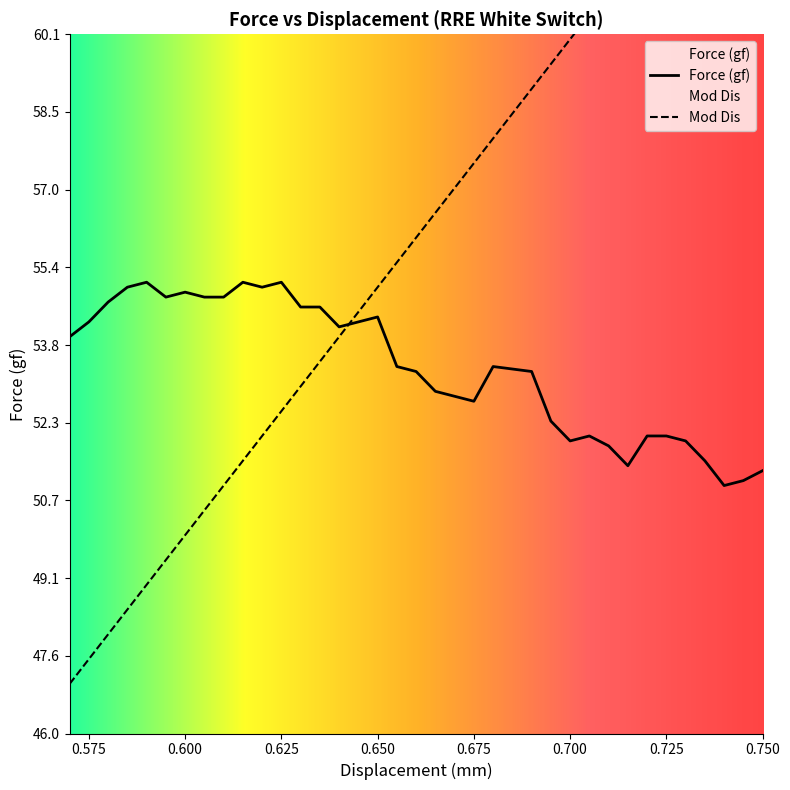

Count the number of data series in this chart.

2